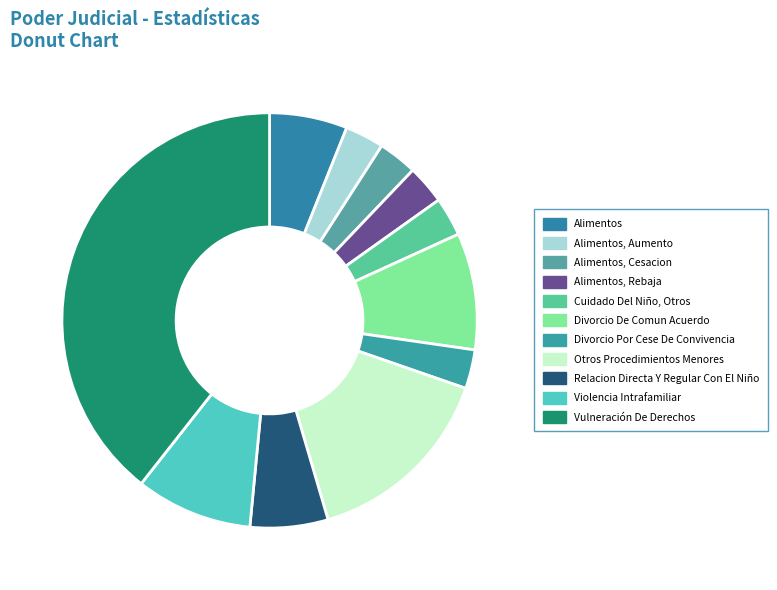

To the nearest percent, what is the combined percentage of Alimentos and Alimentos, Aumento?

9%